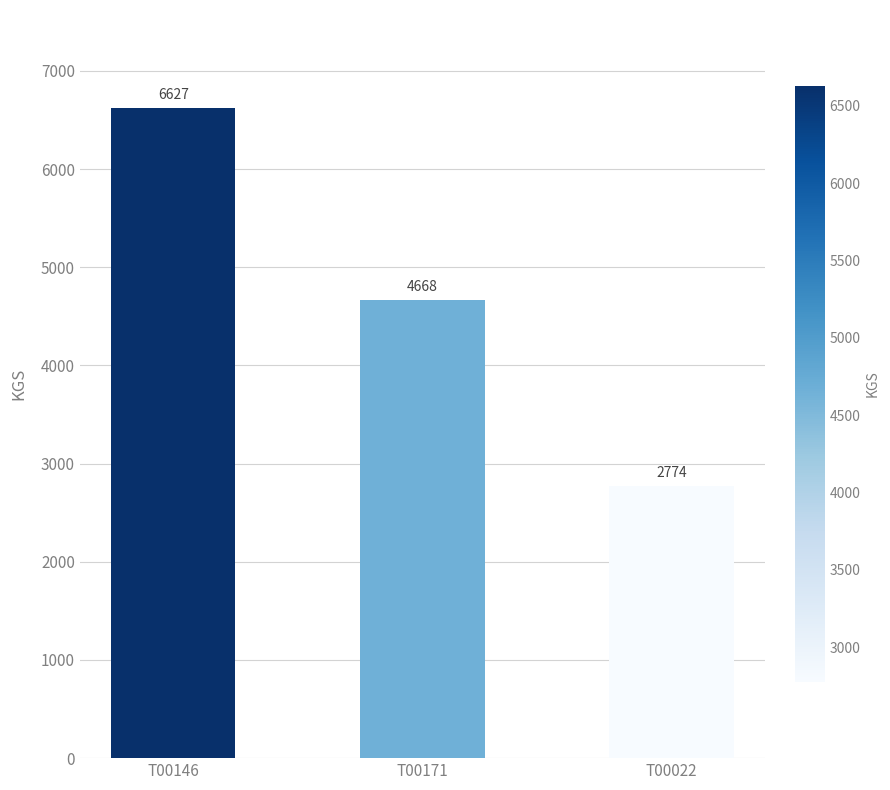

How many values are below 4668?

1